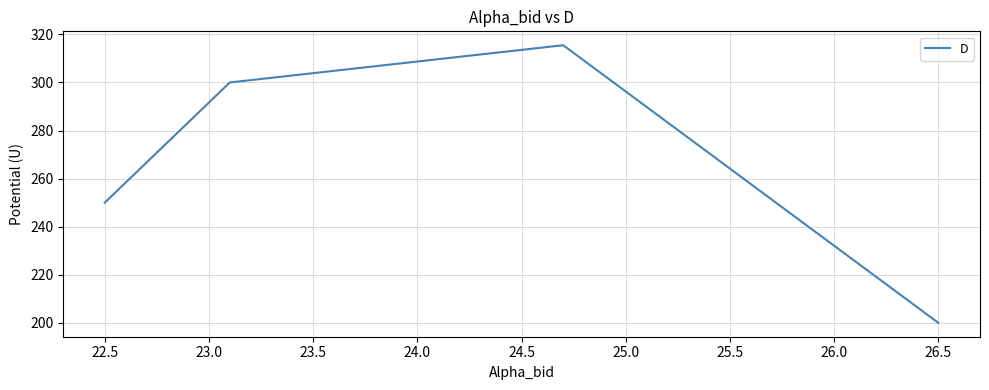

What is the difference between the maximum and minimum values?

115.5